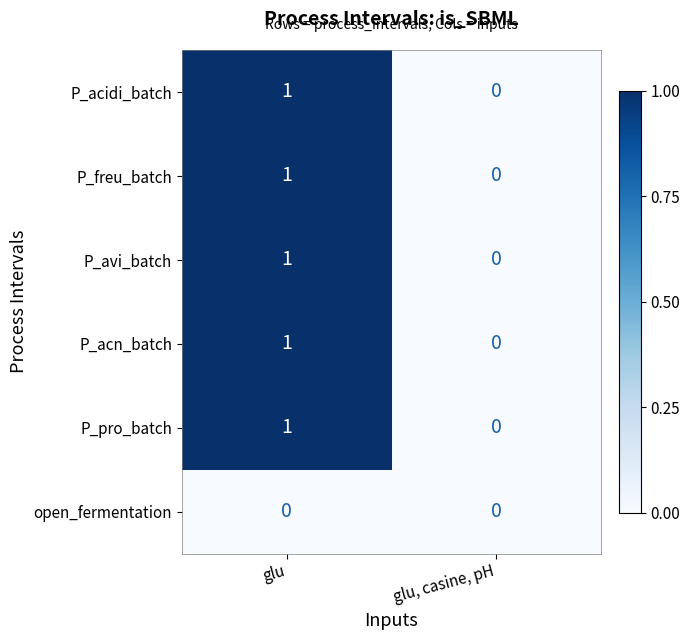

At which category is the sum across all series the highest?

glu